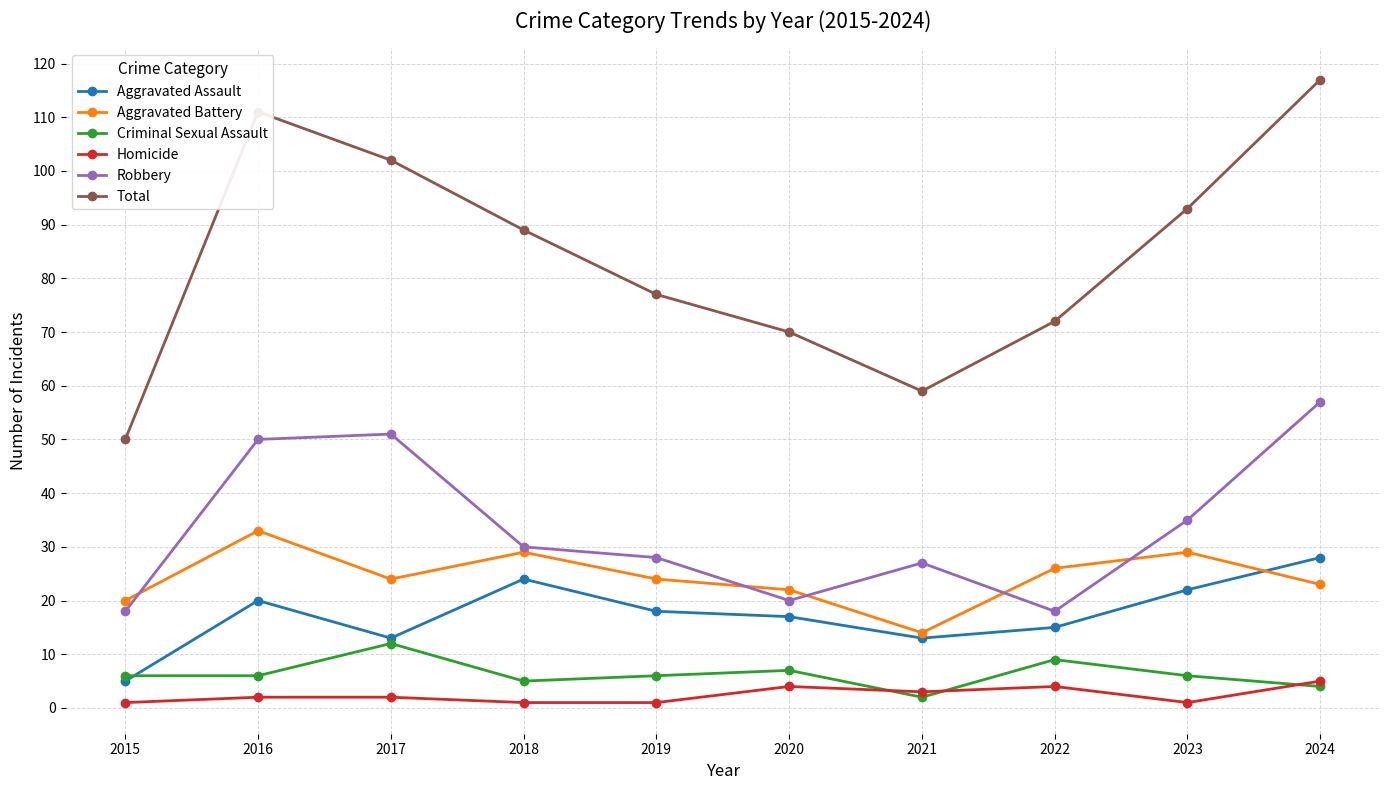

What is the average value of the Homicide series?

2